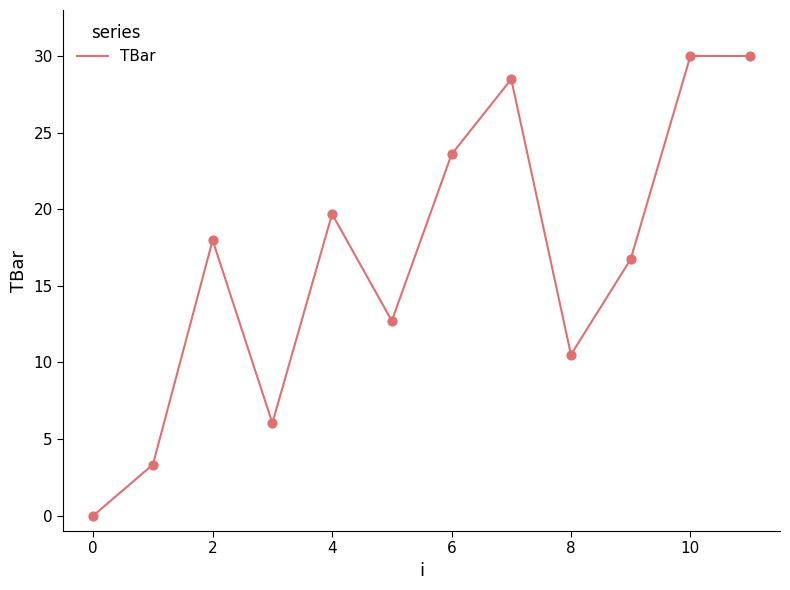

What is the greatest value displayed?

30.0